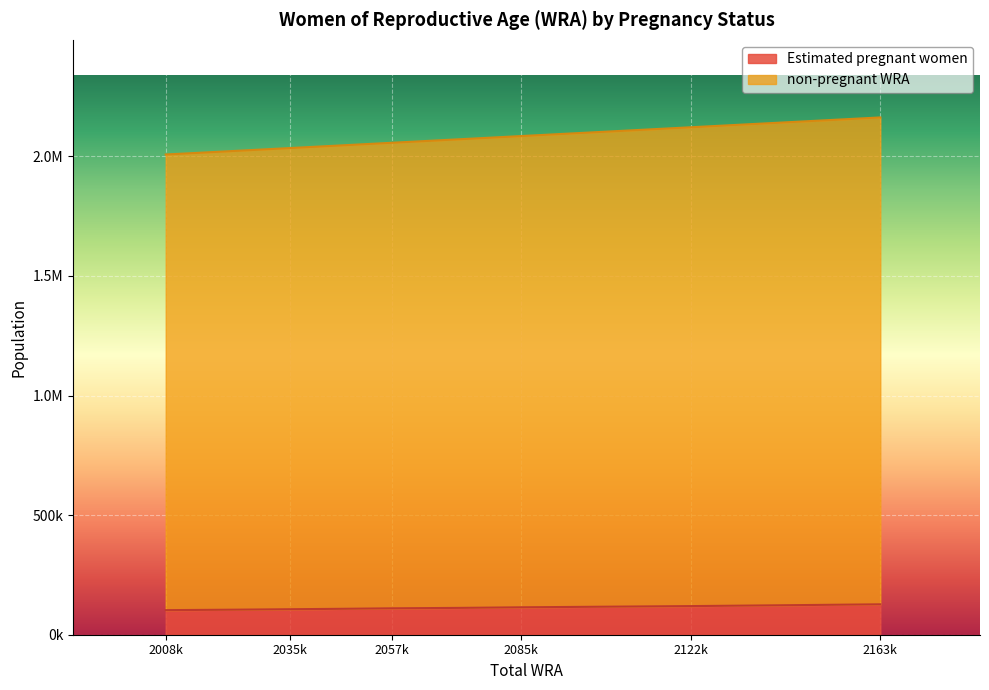

At which category is the sum across all series the highest?

2163k